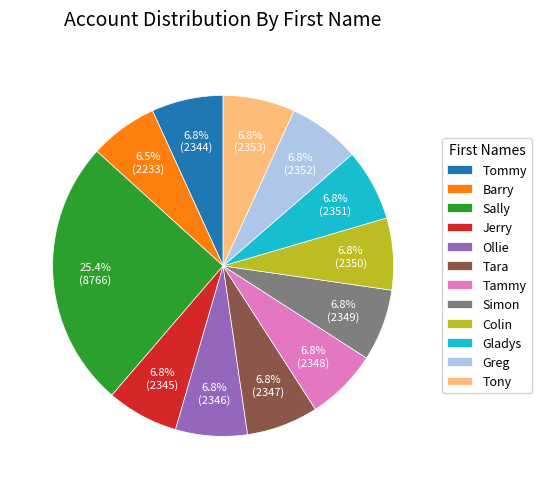

To the nearest percent, what is the difference between the largest and smallest slice percentages?

19%